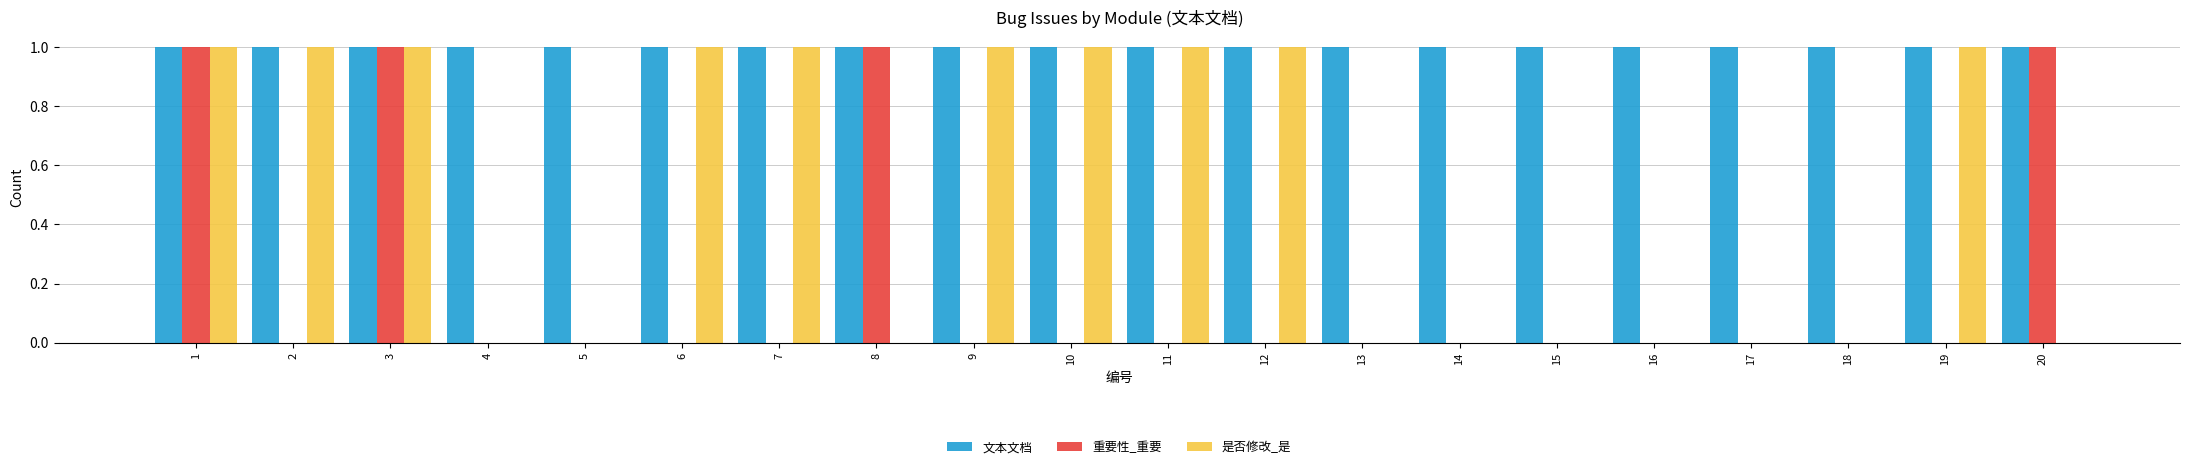

What is the sum of all 重要性_重要 values?

4